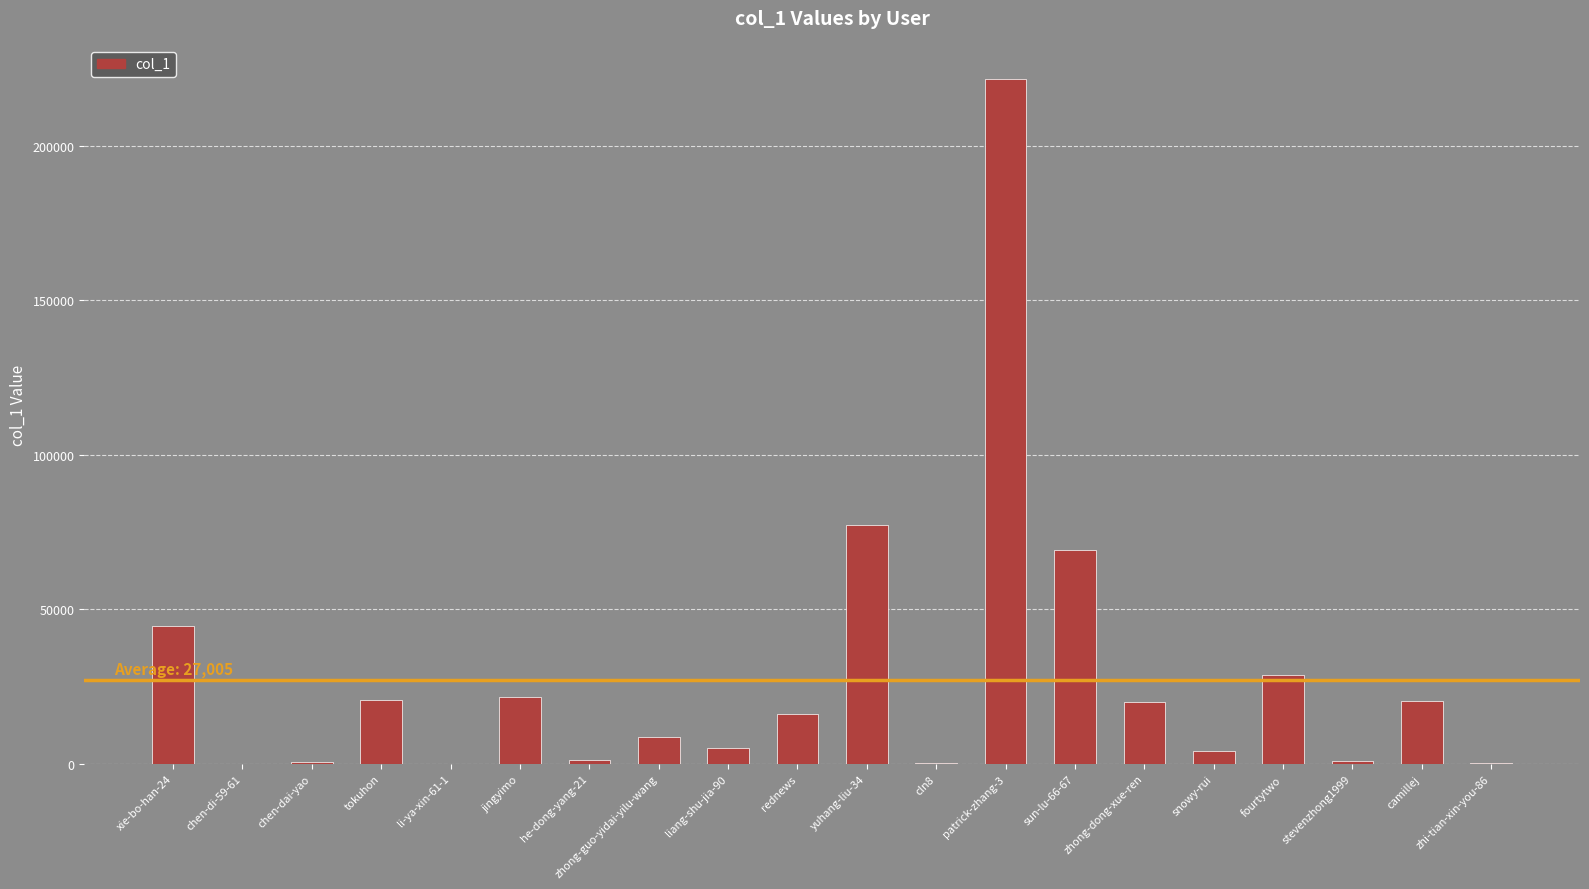

Where is the data nearest to the value 110806?

yuhang-liu-34